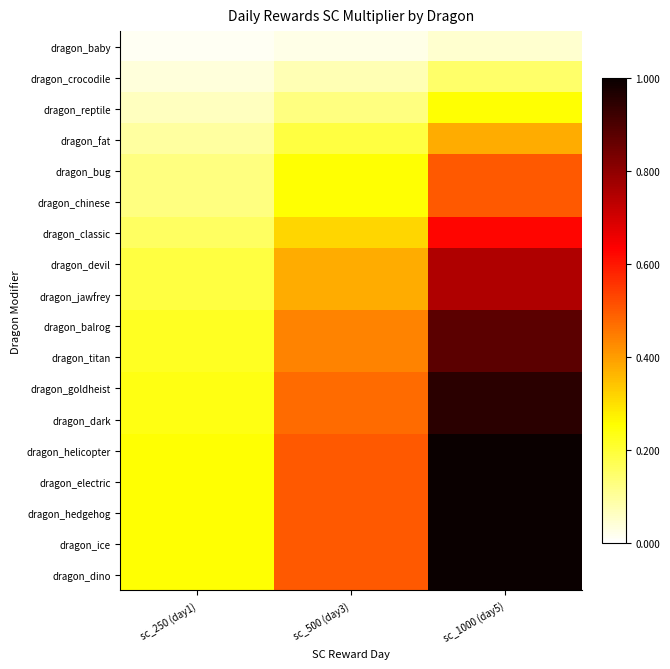

What is the total value across all series at sc_500 (day3)?

6.3